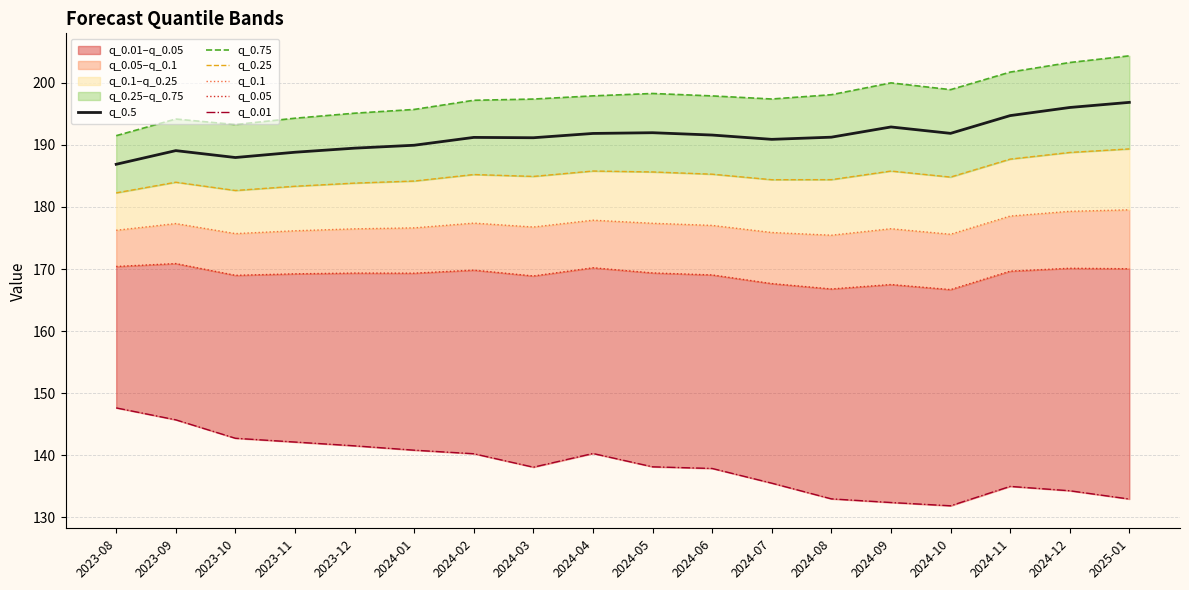

Is it true that q_0.05 equals 169.4 at 2024-05?

True